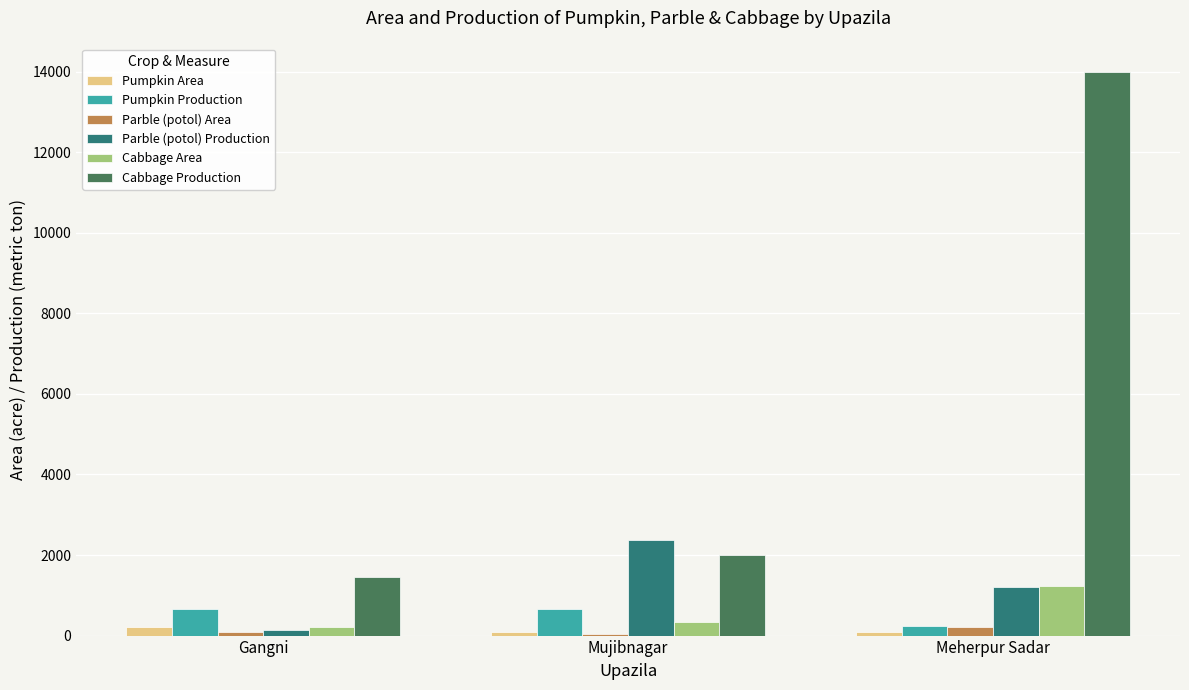

The value of Cabbage Area at Meherpur Sadar is 1235. True or false?

True